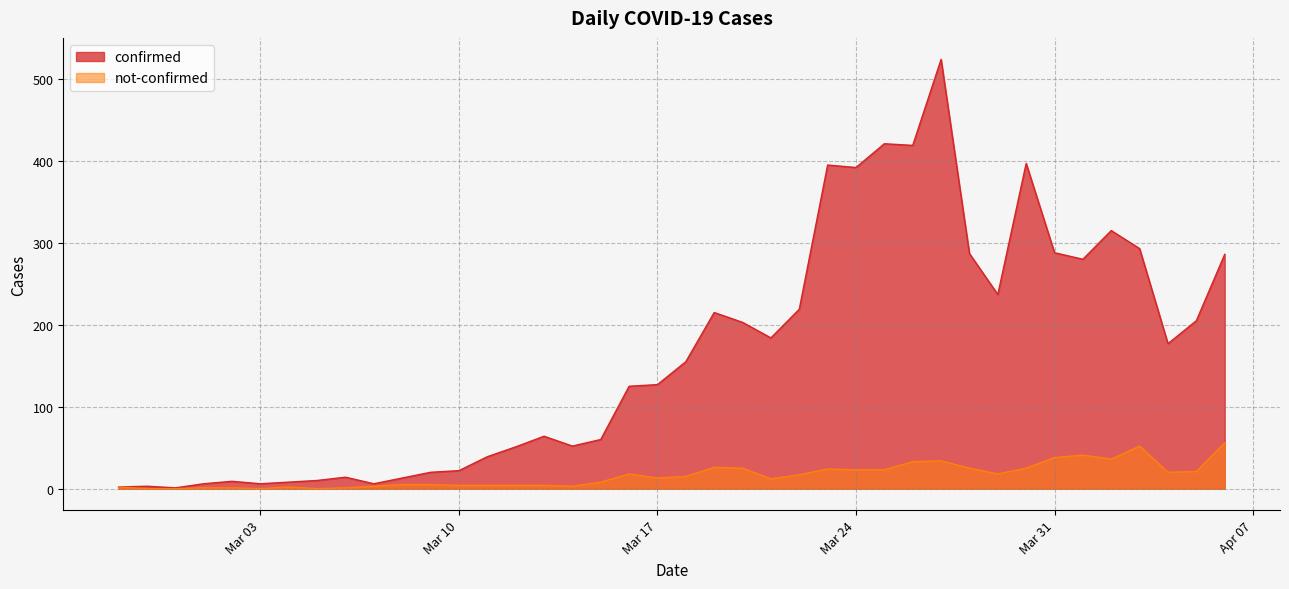

What position from the right is 2020-03-25?

13